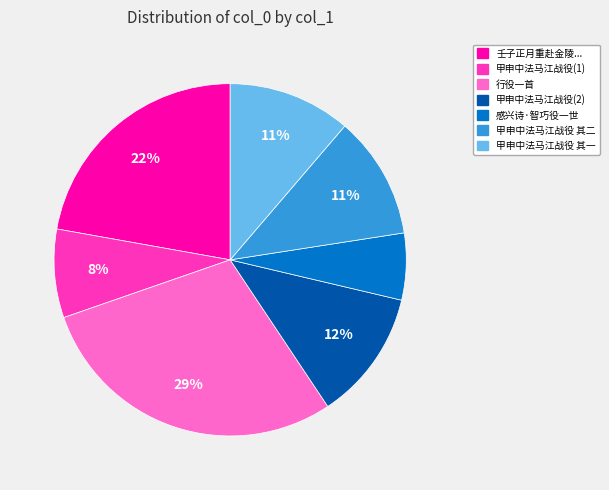

Count the number of slices in the pie.

7